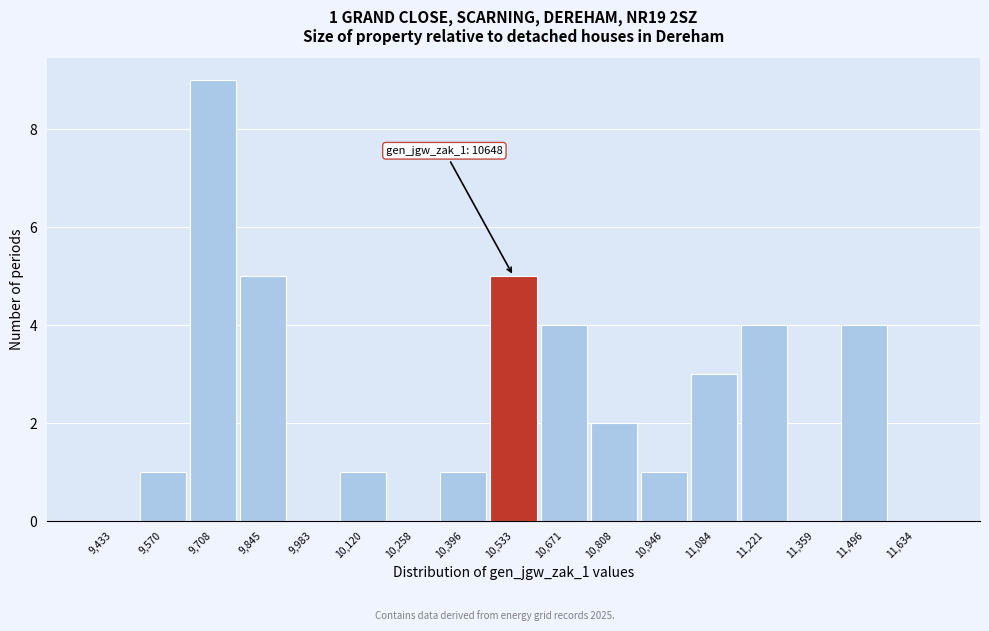

Reading left to right, list all the values displayed in this chart.

9,433=0	9,570=1	9,708=9	9,845=5	9,983=0	10,120=1	10,258=0	10,396=1	10,533=5	10,671=4	10,808=2	10,946=1	11,084=3	11,221=4	11,359=0	11,496=4	11,634=0